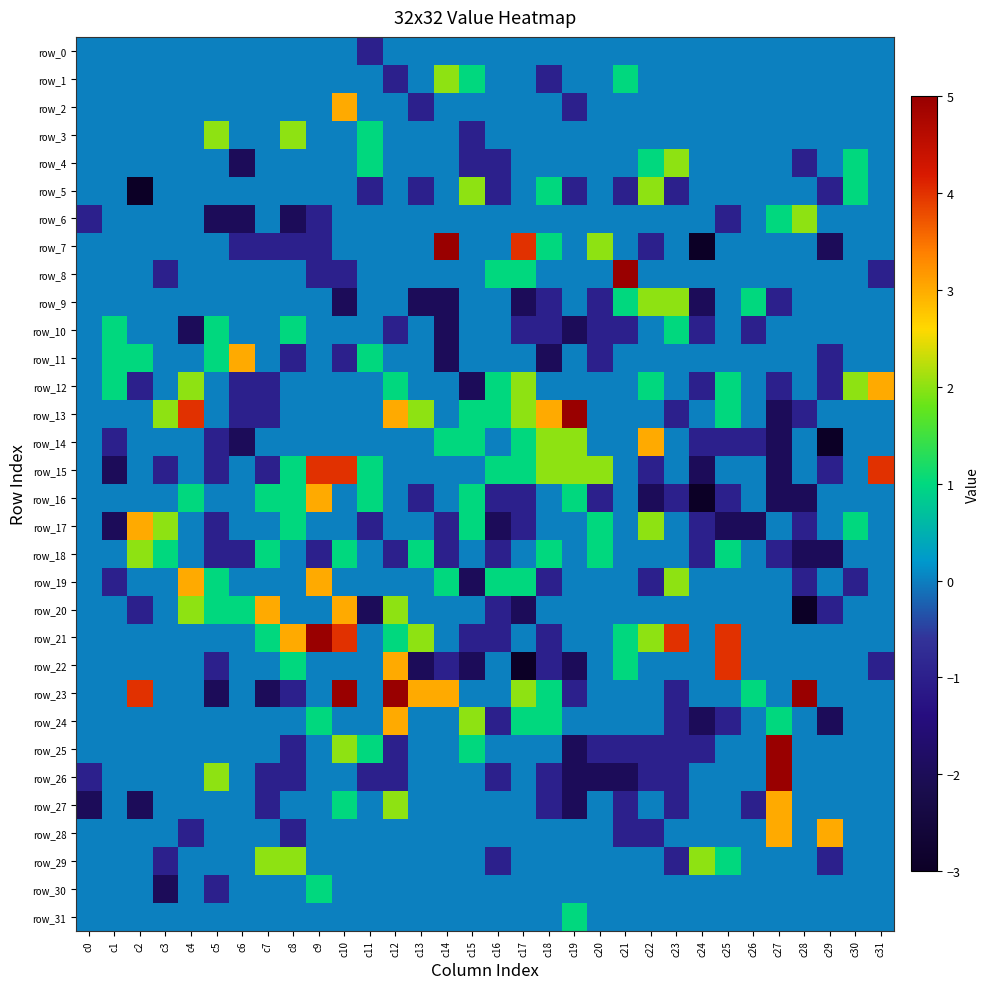

List the labels in order of row_4 value, largest first.

c23, c11, c22, c30, c0, c1, c2, c3, c4, c5, c7, c8, c9, c10, c12, c13, c14, c17, c18, c19, c20, c21, c24, c25, c26, c27, c29, c31, c15, c16, c28, c6